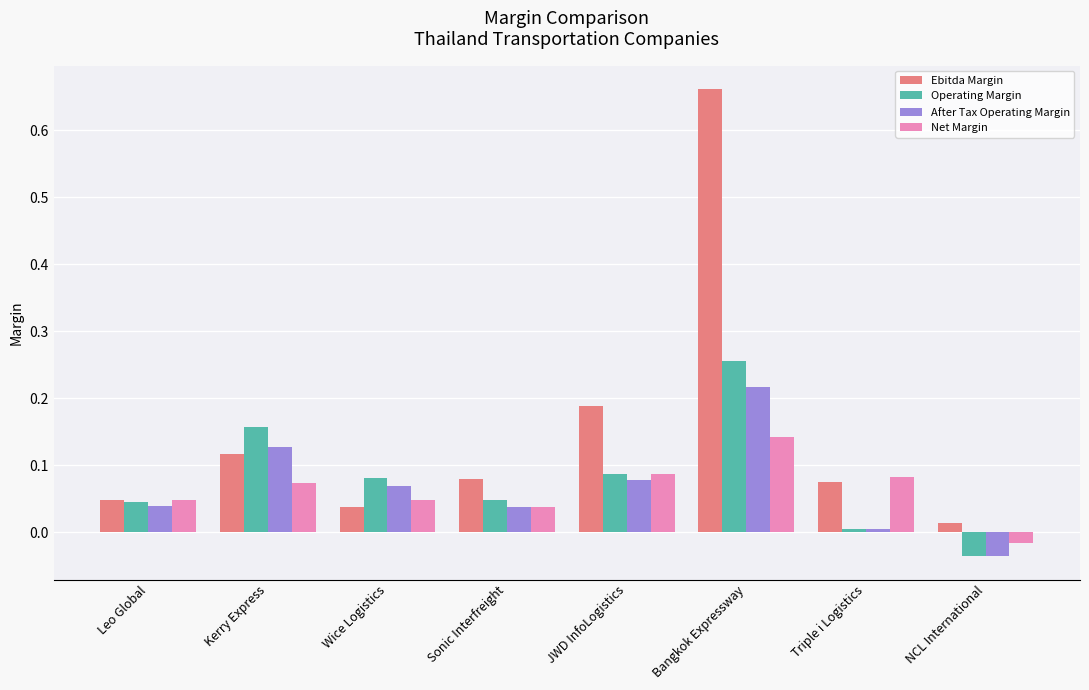

Where does the Operating Margin series first go above 0?

Leo Global